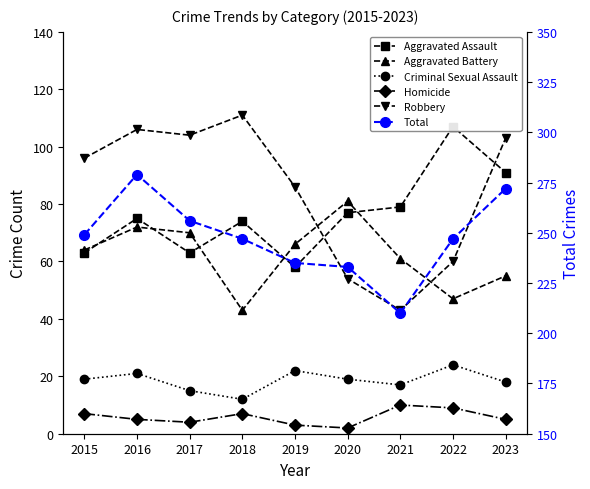

How many interior local peaks does the Criminal Sexual Assault series have?

3